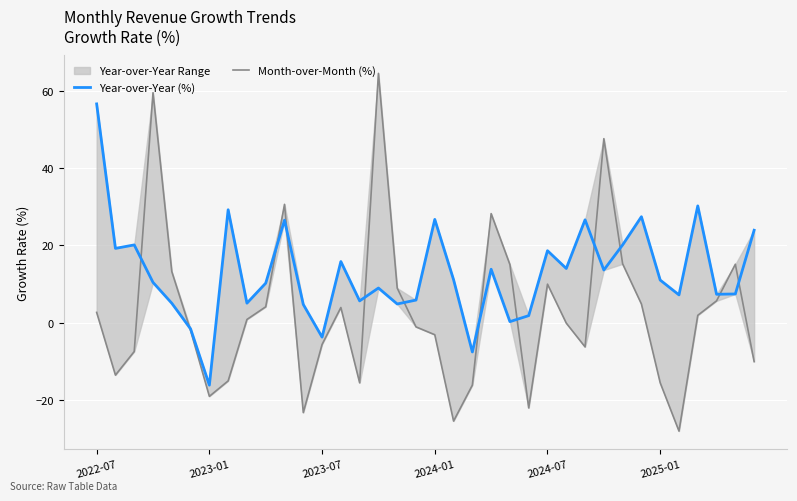

How many lines are shown in the chart?

2